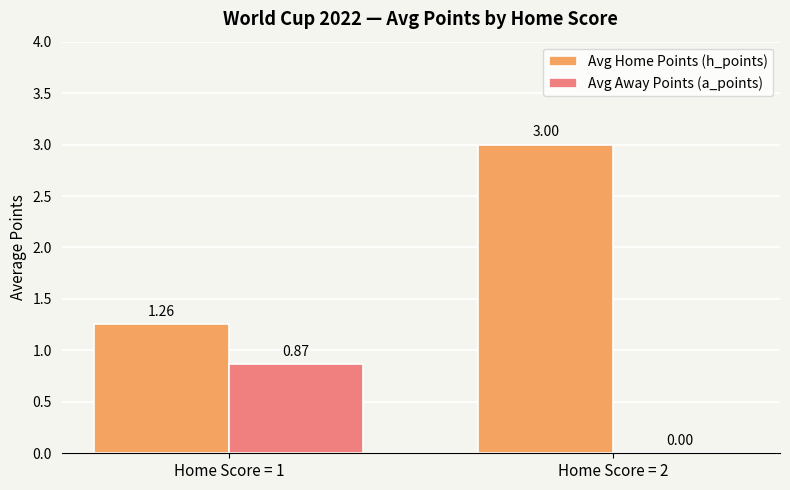

Which series has the largest total across all categories?

Avg Home Points (h_points)